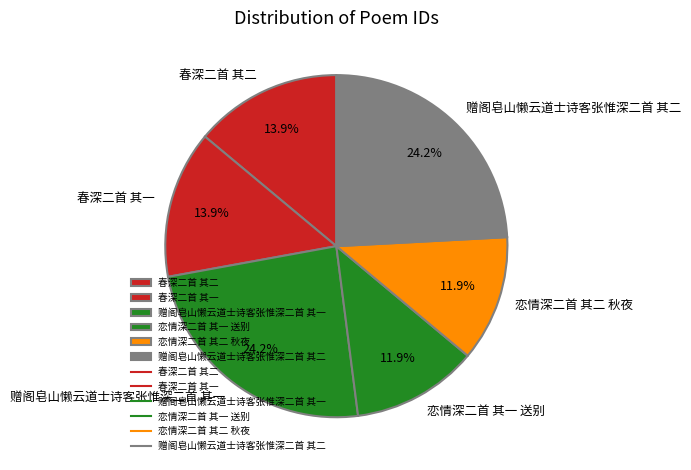

Count the number of slices in the pie.

6